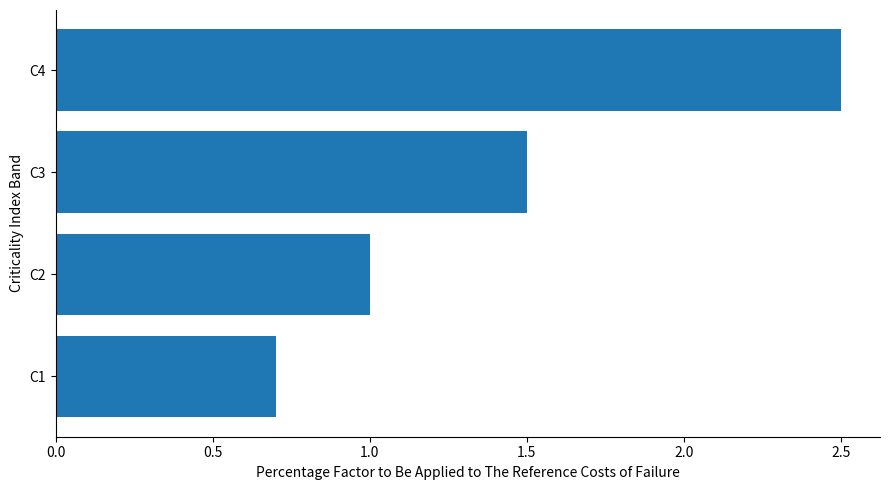

What is the difference between the maximum and minimum values?

1.8